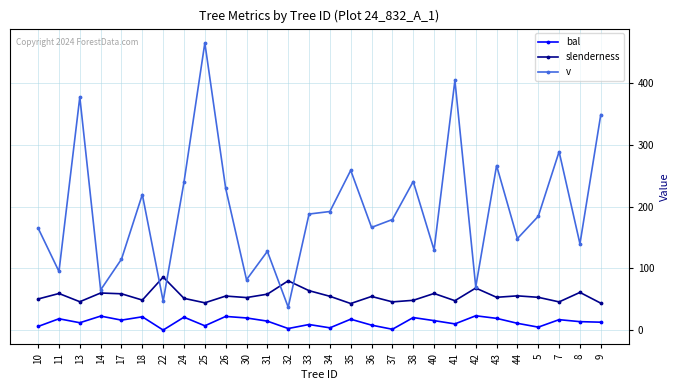

Which series has the largest range (max minus min)?

v